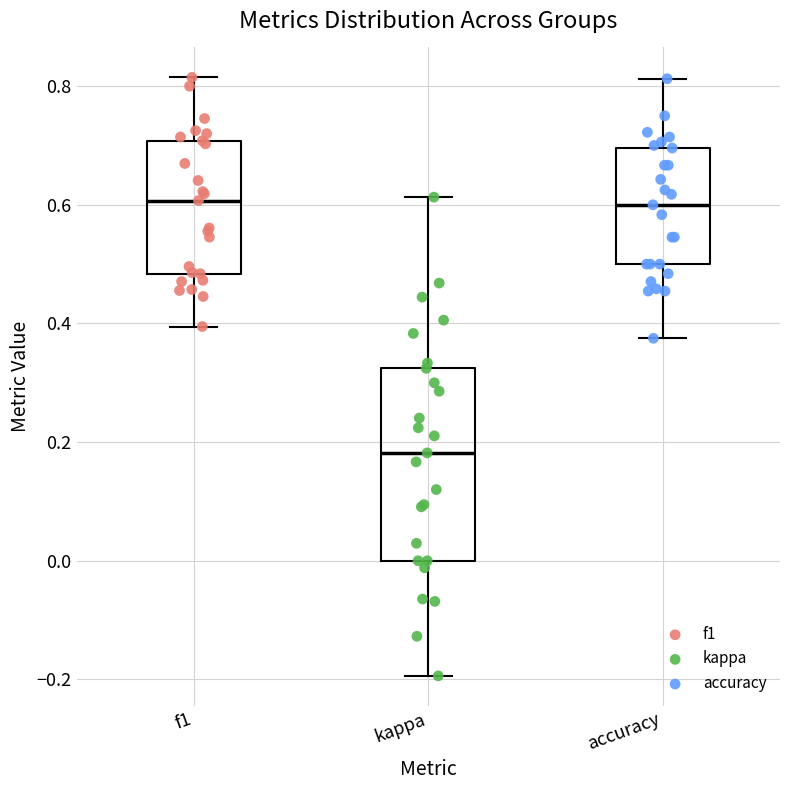

Which box is the tallest, from its lower edge to its upper edge?

kappa